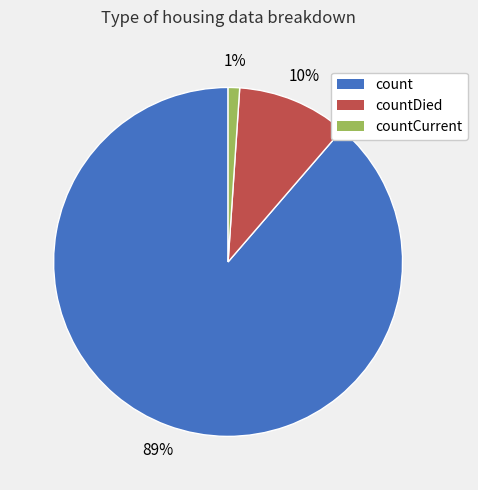

To the nearest percent, what is the difference between the largest and smallest slice percentages?

88%